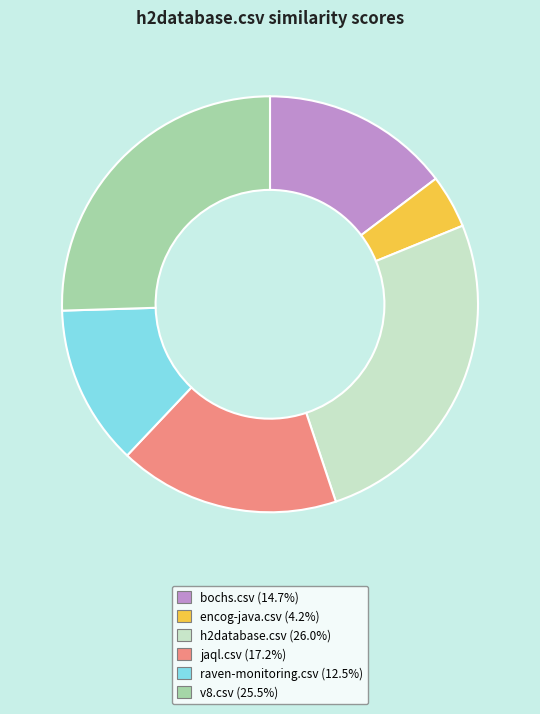

Does v8.csv (25.5%) represent more than half of the total?

No